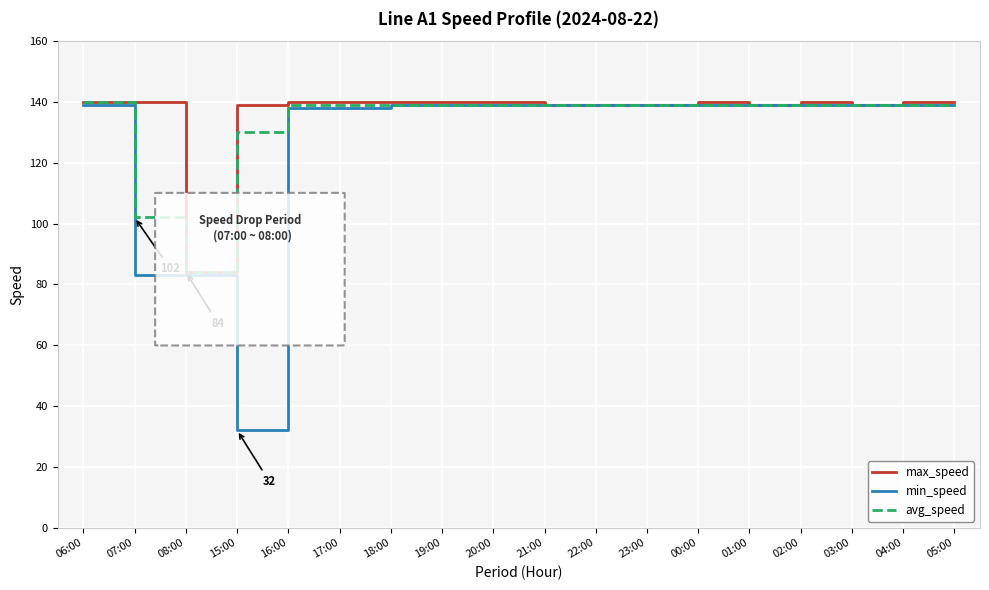

The max_speed series shows 140 at 17:00. True or false?

True